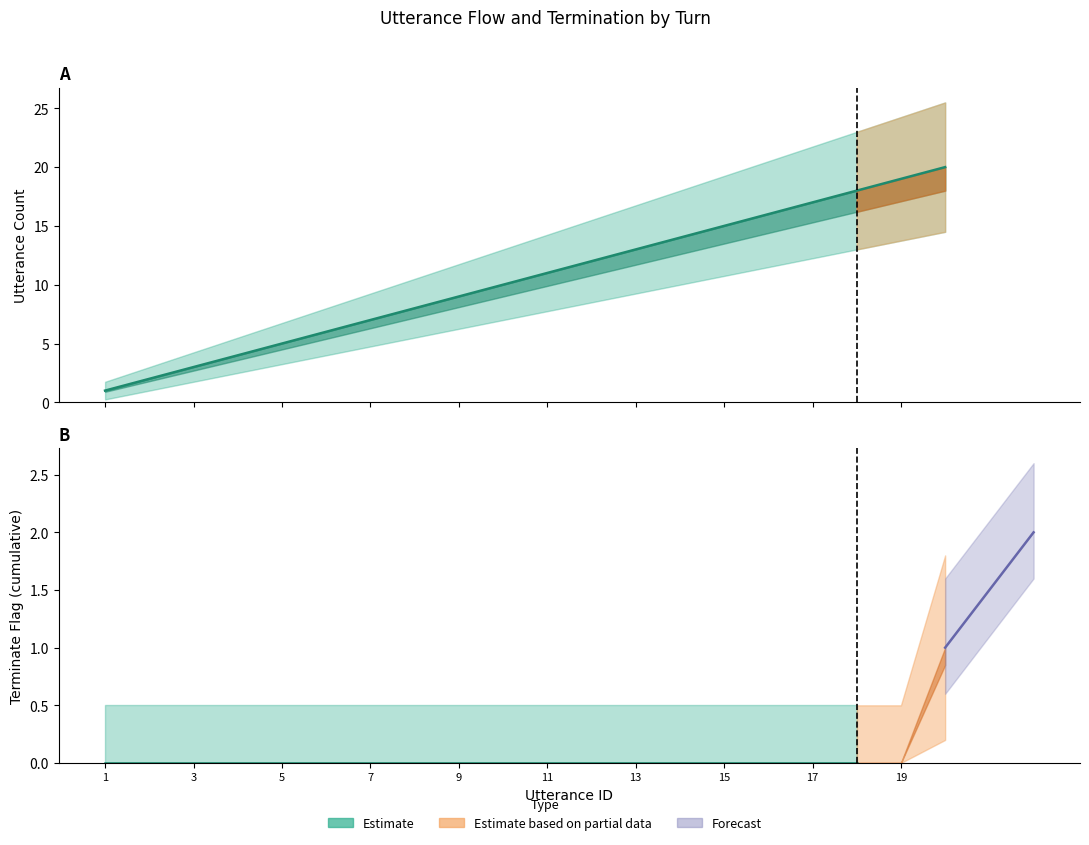

What is the maximum value shown in the chart?

20